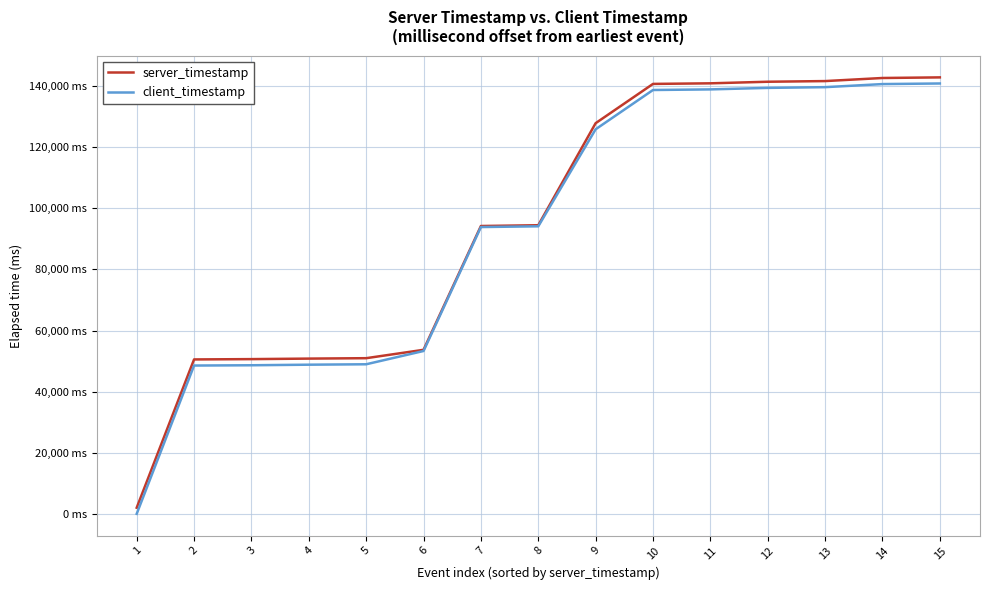

What is the minimum value for server_timestamp?

1994